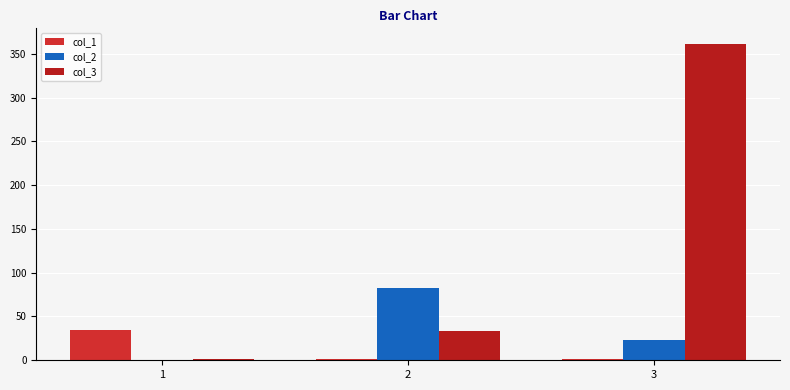

What is the total value across all series at 3?

385